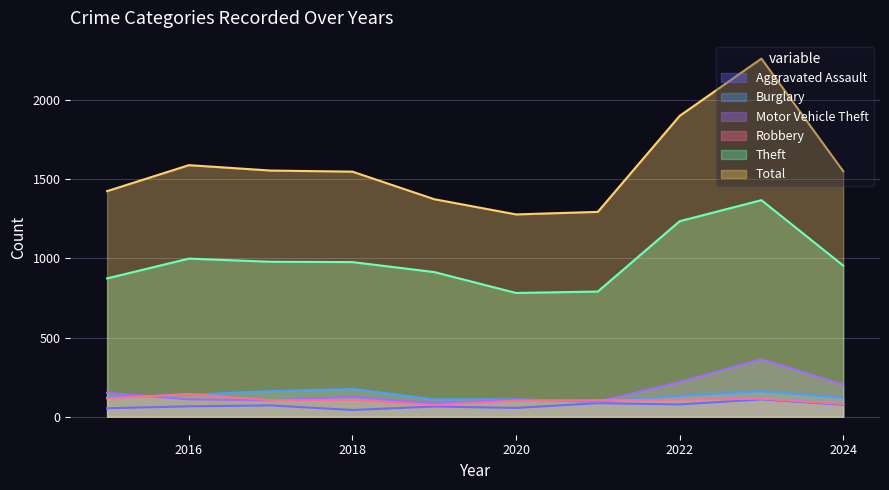

Count the number of categories in the chart.

10